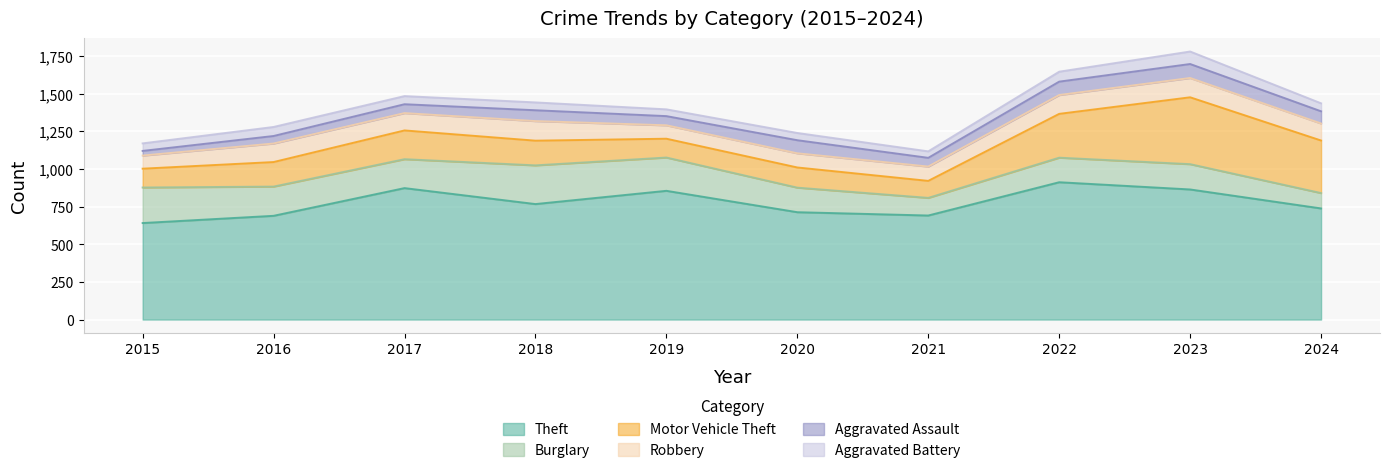

Where is Burglary nearest to the value 179?

2023